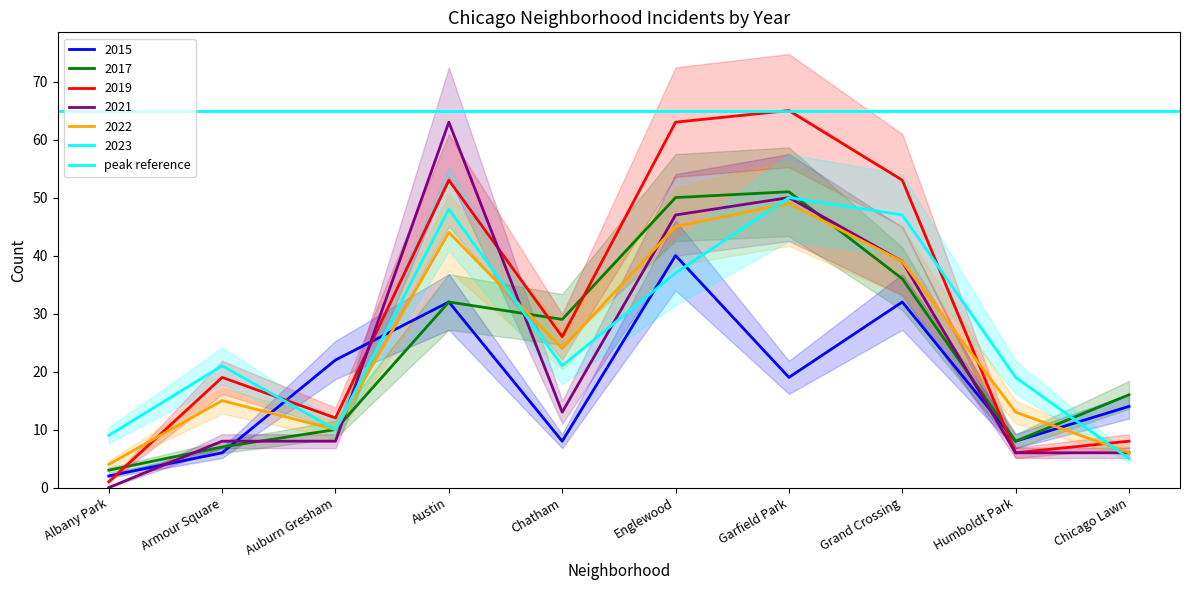

What is the difference between the second highest and minimum values in the 2023 series?

43